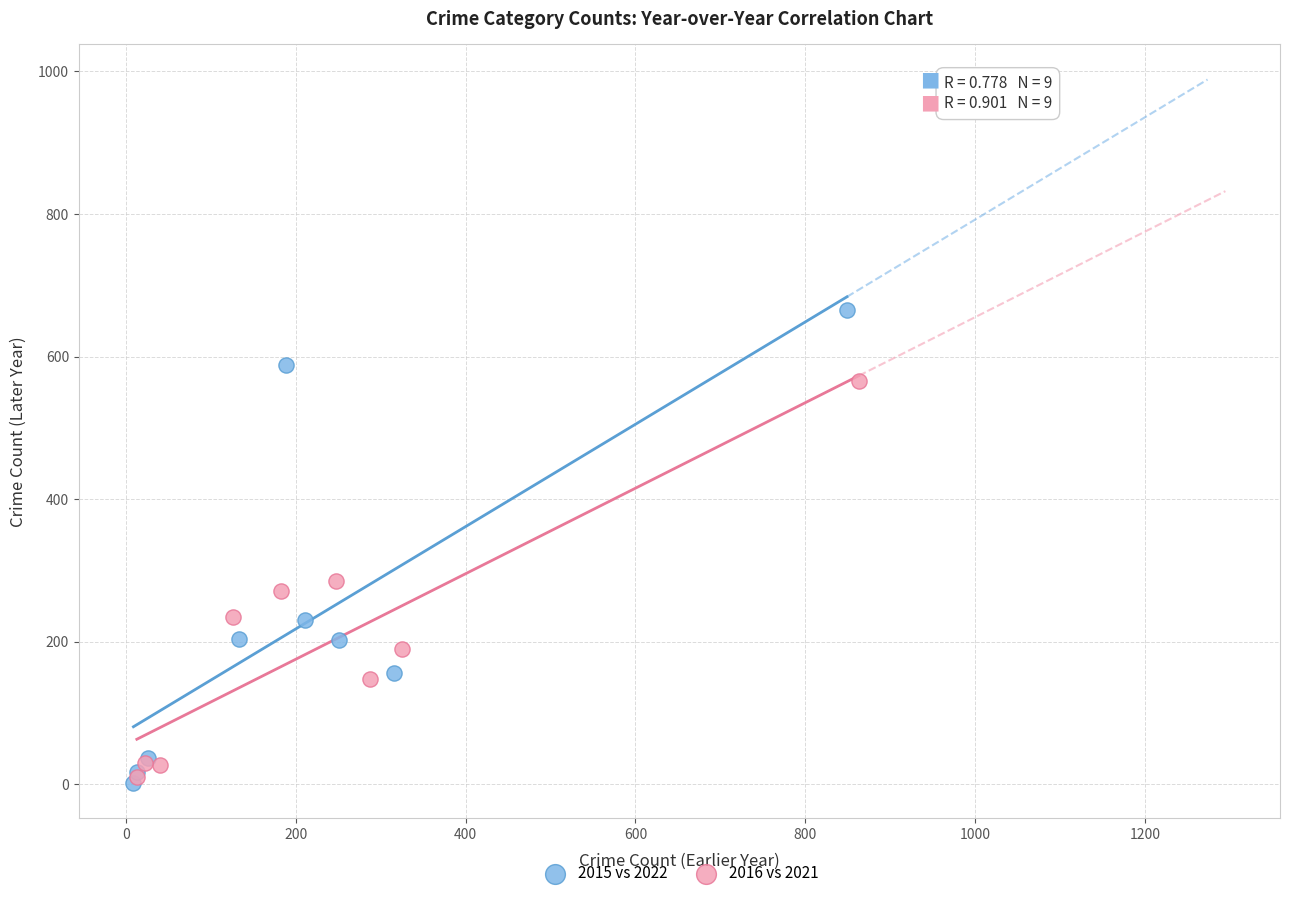

Which series has the largest Y range (max minus min)?

2015 vs 2022